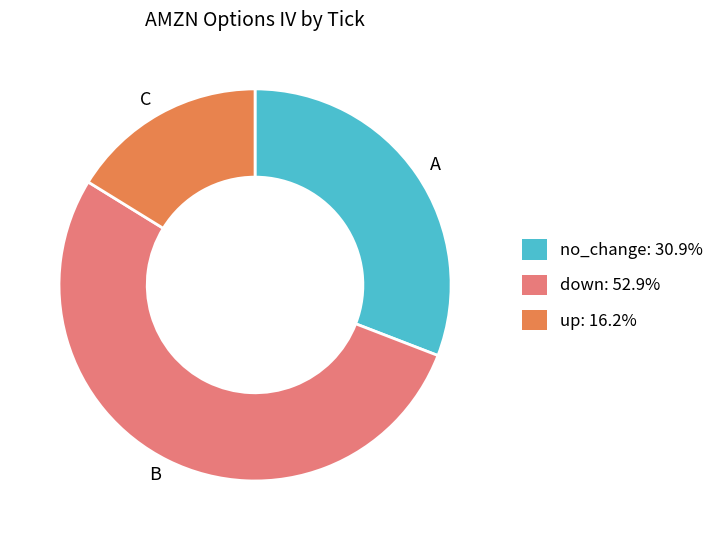

Rank the categories by value from highest to lowest.

B, A, C